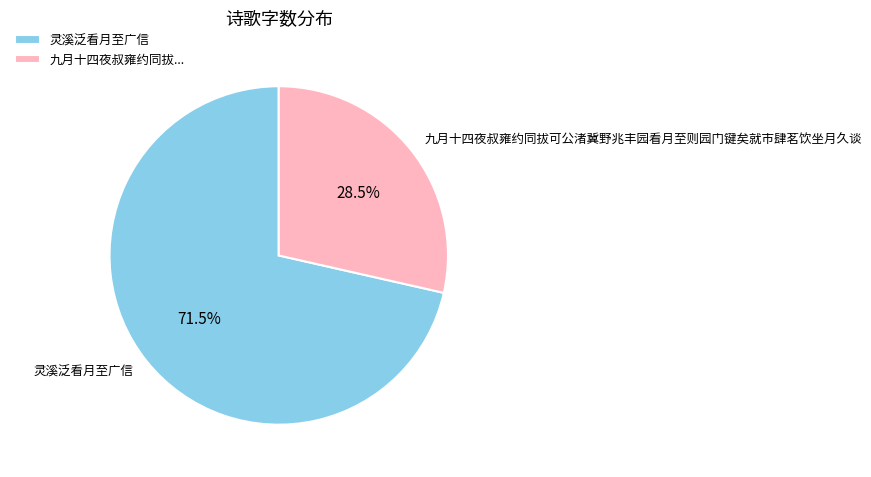

Which slice is the smallest?

九月十四夜叔雍约同拔可公渚冀野兆丰园看月至则园门键矣就市肆茗饮坐月久谈